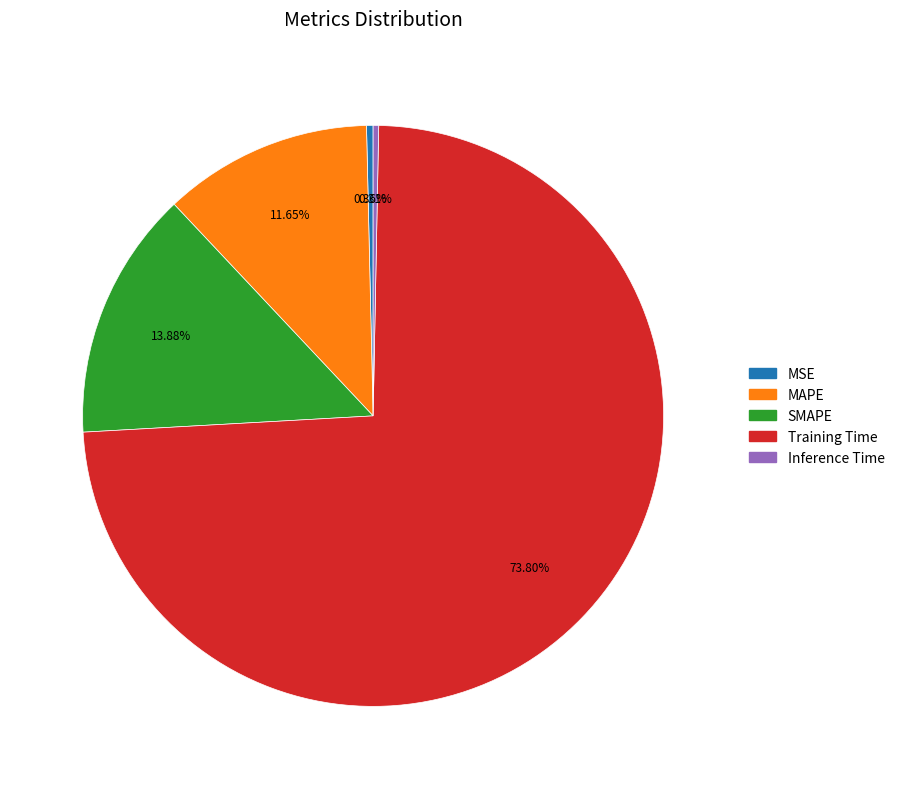

What is the majority slice?

Training Time